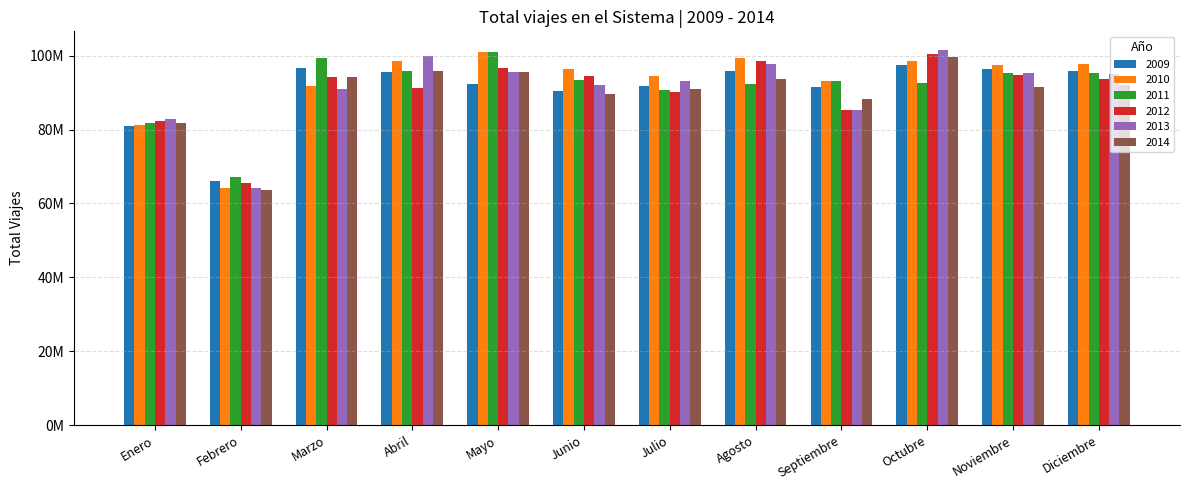

Are the bars horizontal?

No